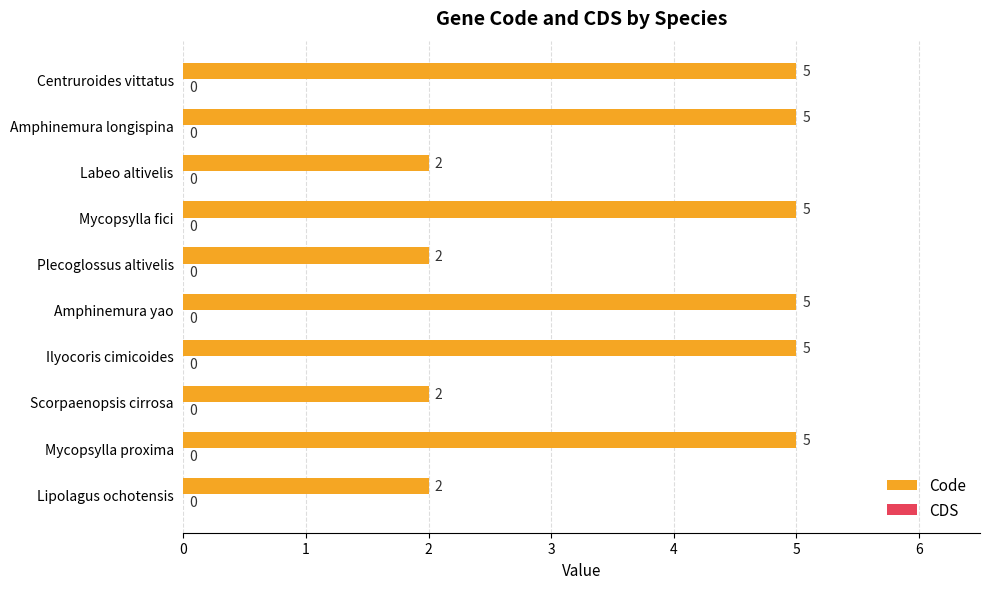

True or false: the data shows 2 at Scorpaenopsis cirrosa.

True